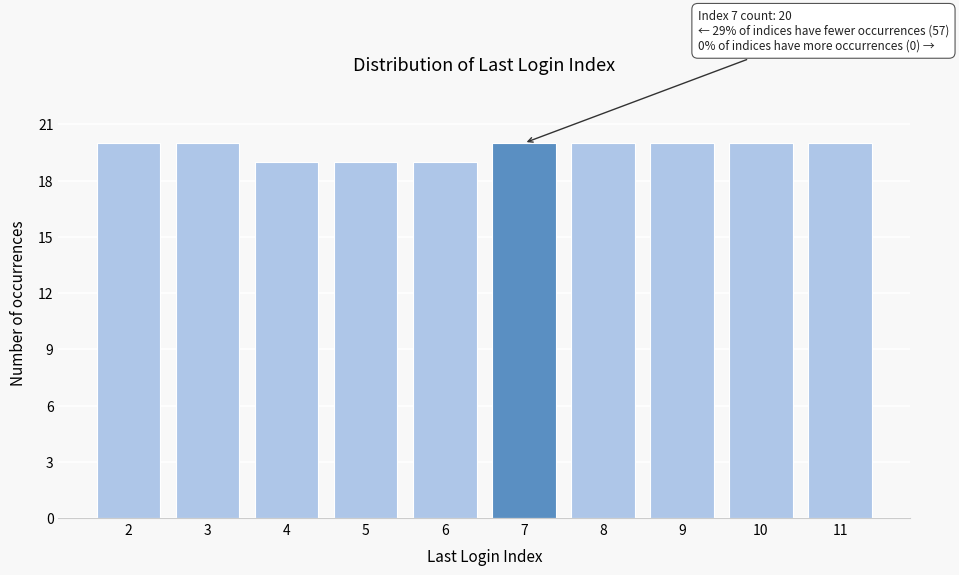

Reading right to left, transcribe all the data shown in this chart.

11=20	10=20	9=20	8=20	7=20	6=19	5=19	4=19	3=20	2=20